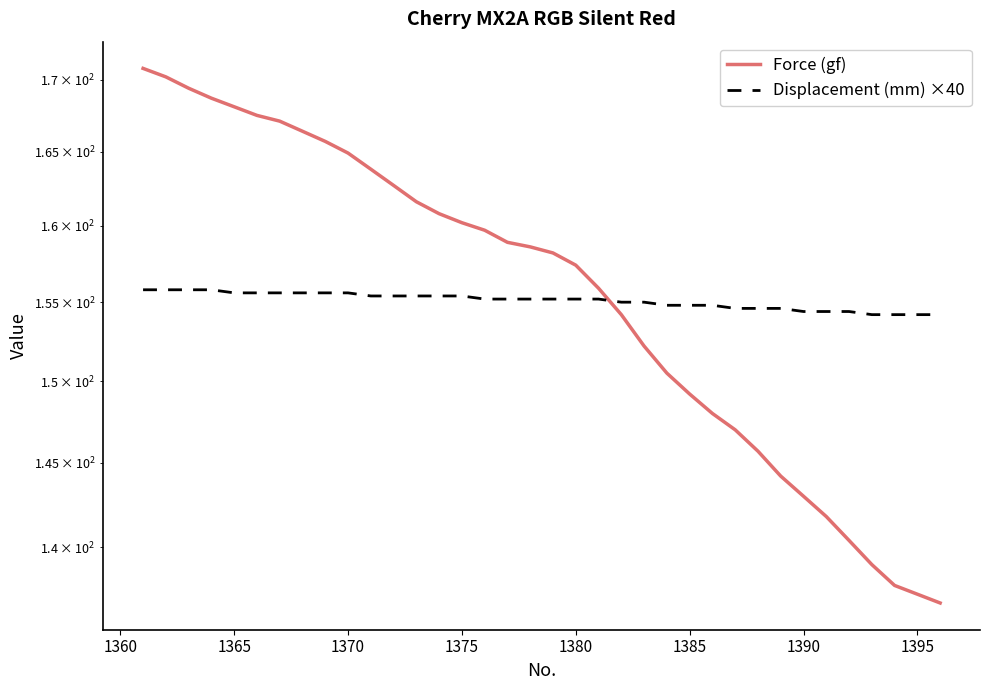

Reading left to right, transcribe all the data shown in this chart.

Force (gf): 170.8	170.2	169.4	168.7	168.1	167.5	167.1	166.4	165.7	164.9	163.8	162.7	161.6	160.8	160.2	159.7	158.9	158.6	158.2	157.4	155.9	154.2	152.2	150.5	149.2	148.0	147.0	145.7	144.2	143.0	141.8	140.4	139.0	137.8	137.3	136.8
Displacement (mm) ×40: 155.8	155.8	155.8	155.8	155.6	155.6	155.6	155.6	155.6	155.6	155.4	155.4	155.4	155.4	155.4	155.2	155.2	155.2	155.2	155.2	155.2	155.0	155.0	154.8	154.8	154.8	154.6	154.6	154.6	154.4	154.4	154.4	154.2	154.2	154.2	154.2